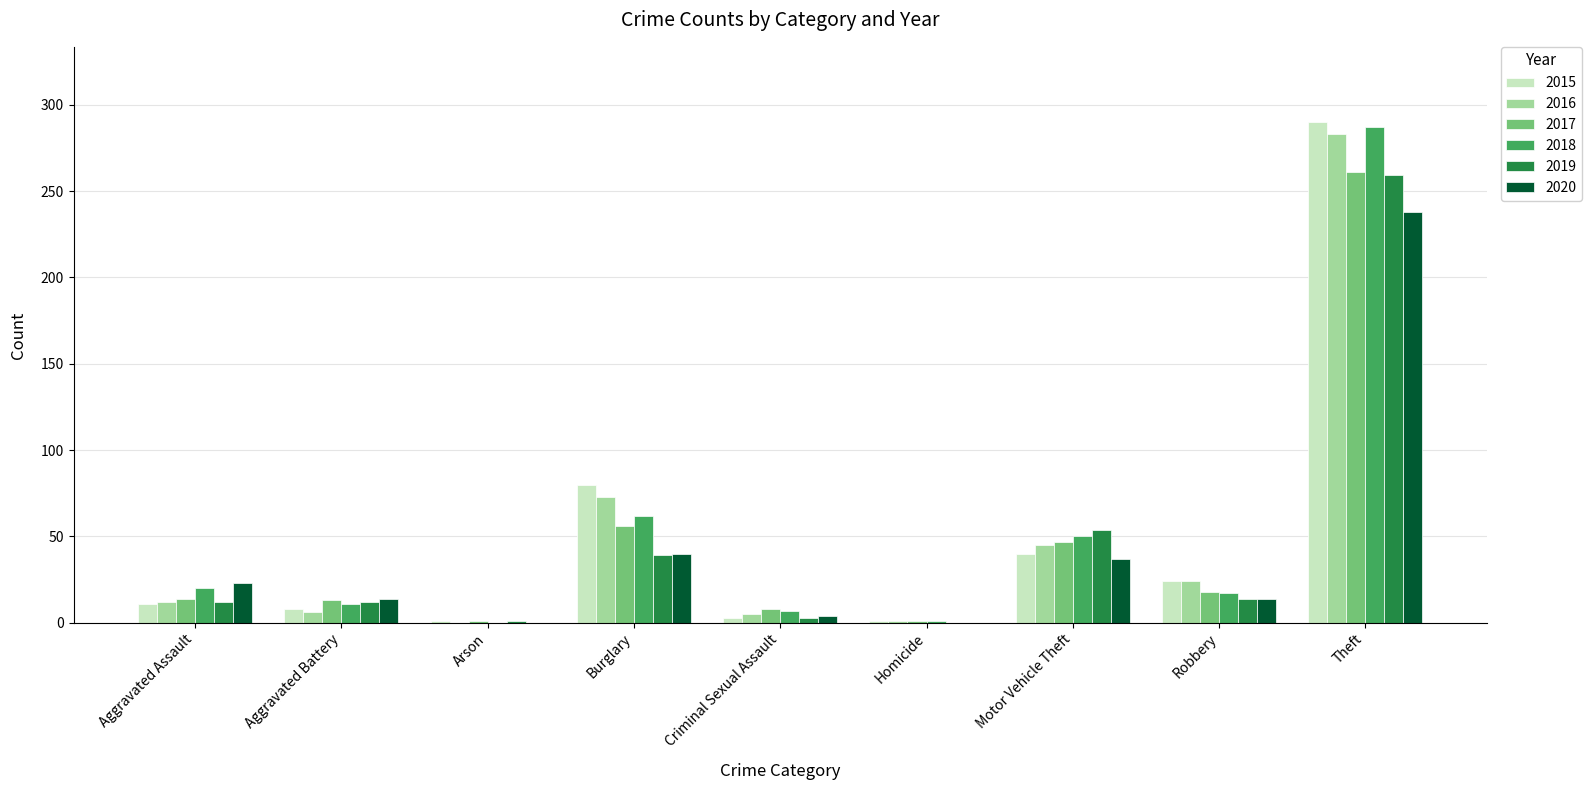

True or false: 2019 has a value of 12 at Aggravated Assault.

True